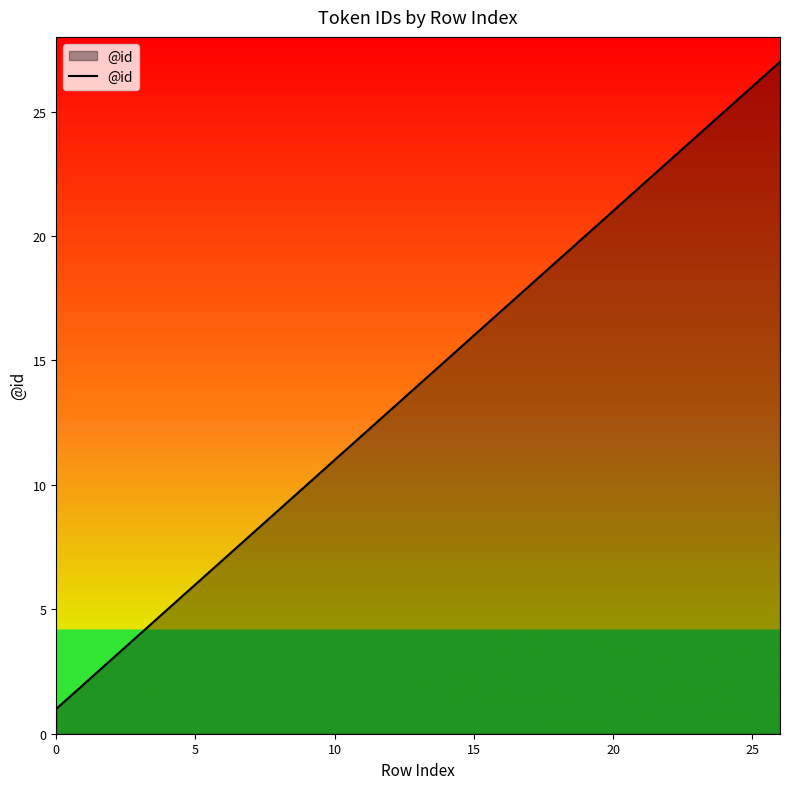

What is the difference between the maximum and minimum values?

26